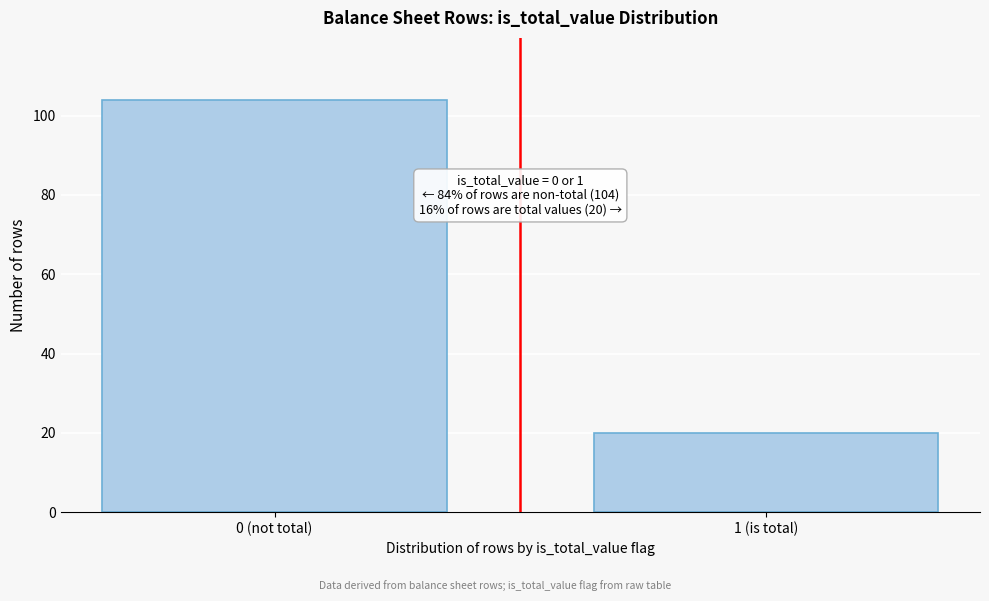

Reading left to right, extract all data points from this chart.

104	20